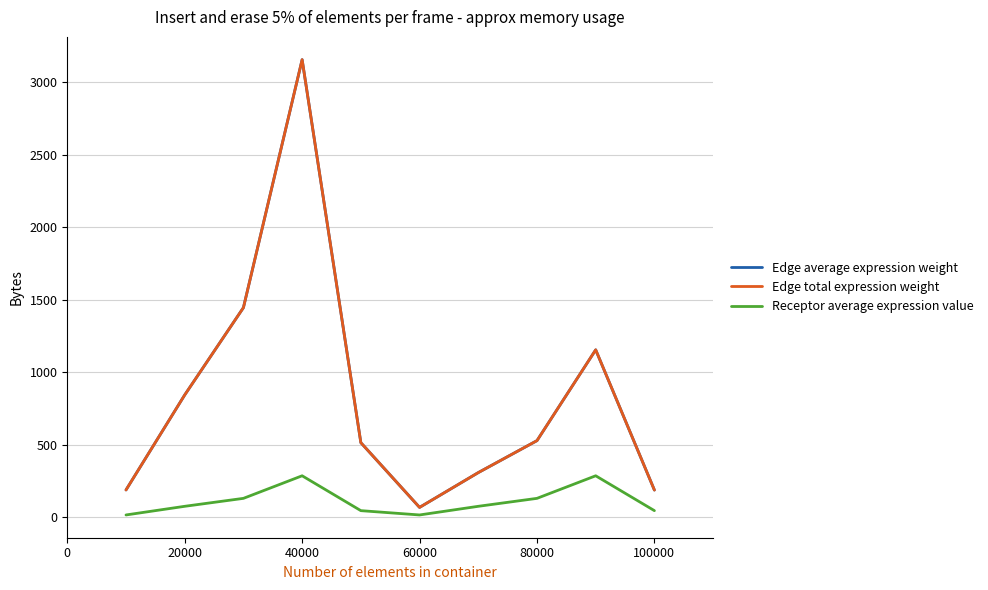

What is the maximum value shown in the chart?

3153.7